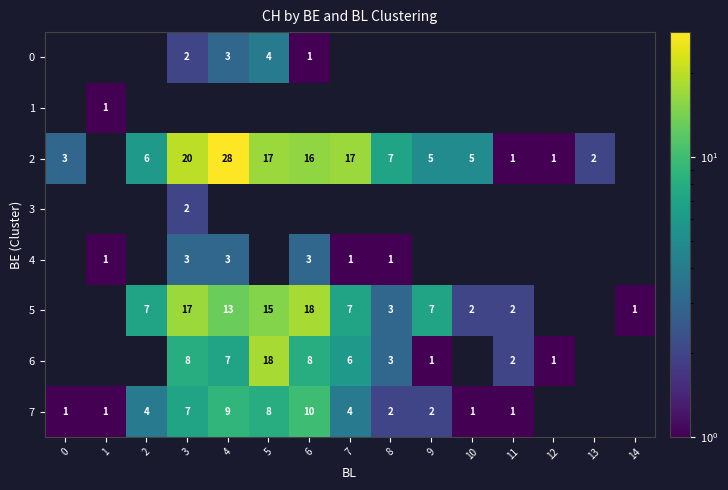

What is the greatest value displayed?

28